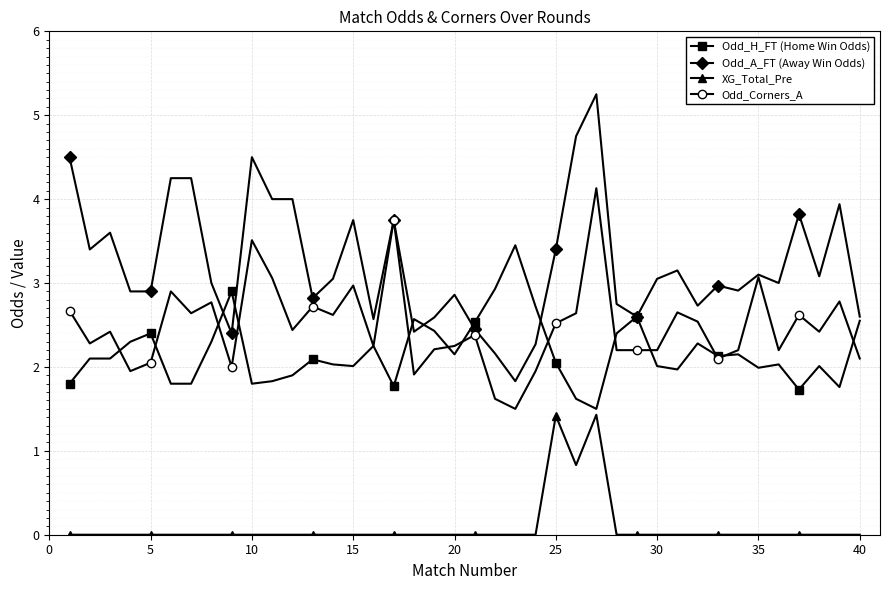

What is the highest value of the Odd_Corners_A series?

4.1